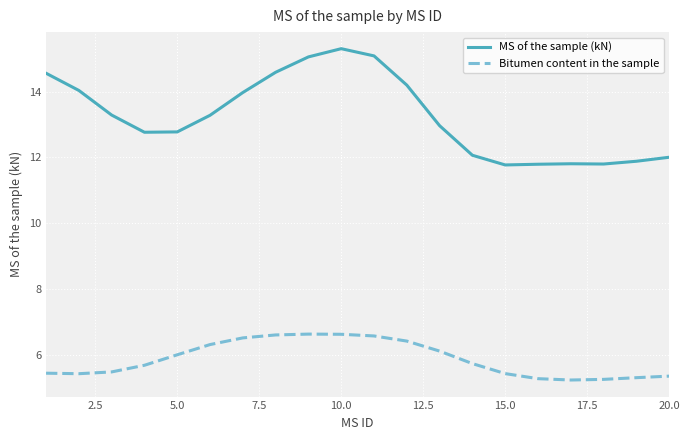

What is the lowest value of the MS of the sample (kN) series?

11.8